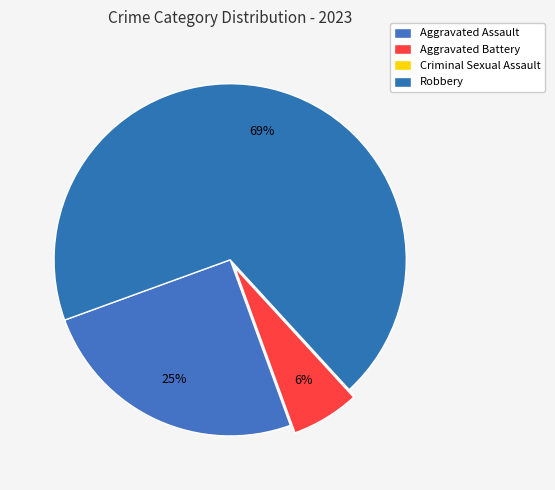

Rank the categories by value from lowest to highest.

Criminal Sexual Assault, Aggravated Battery, Aggravated Assault, Robbery